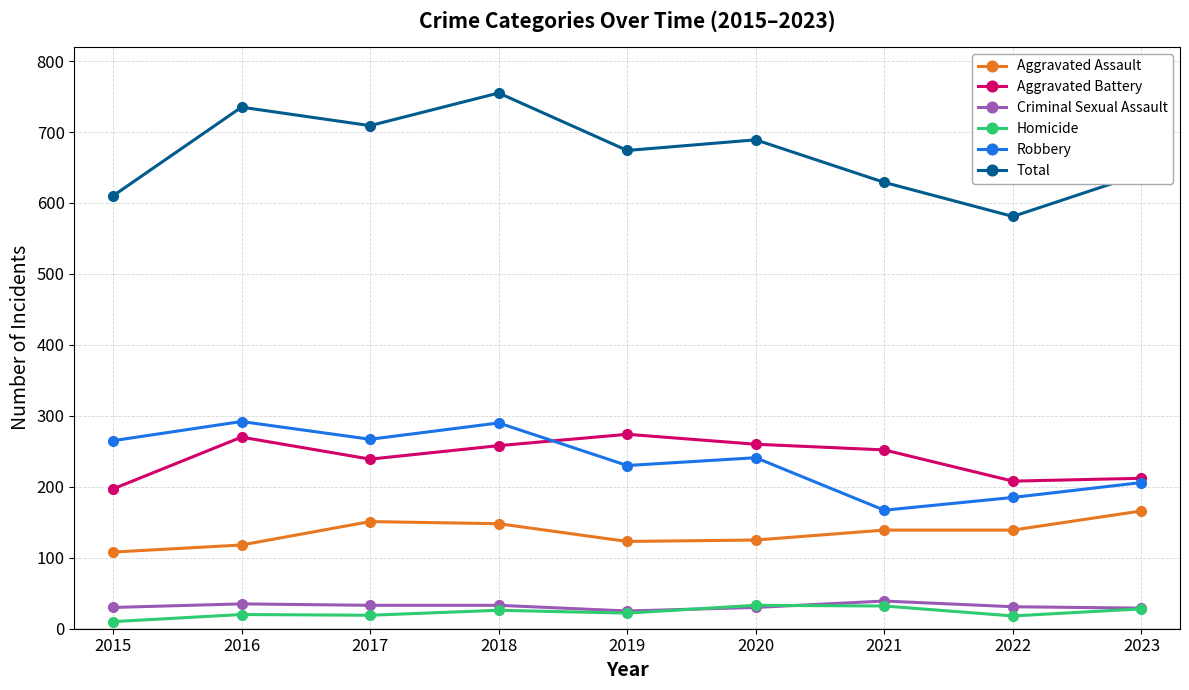

What is the difference between the Criminal Sexual Assault values at 2023 and 2015?

1